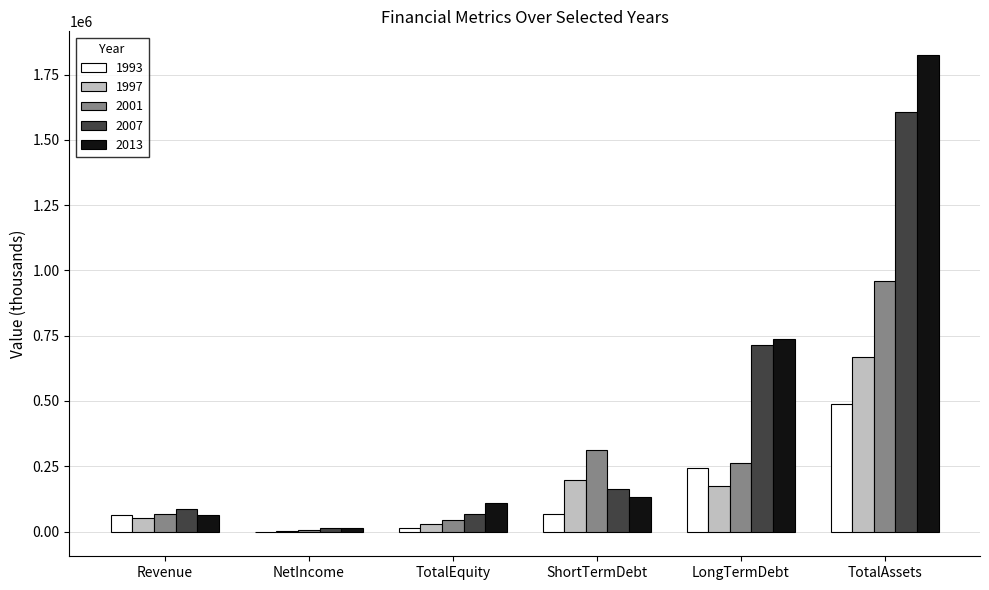

How many groups of bars are there?

6